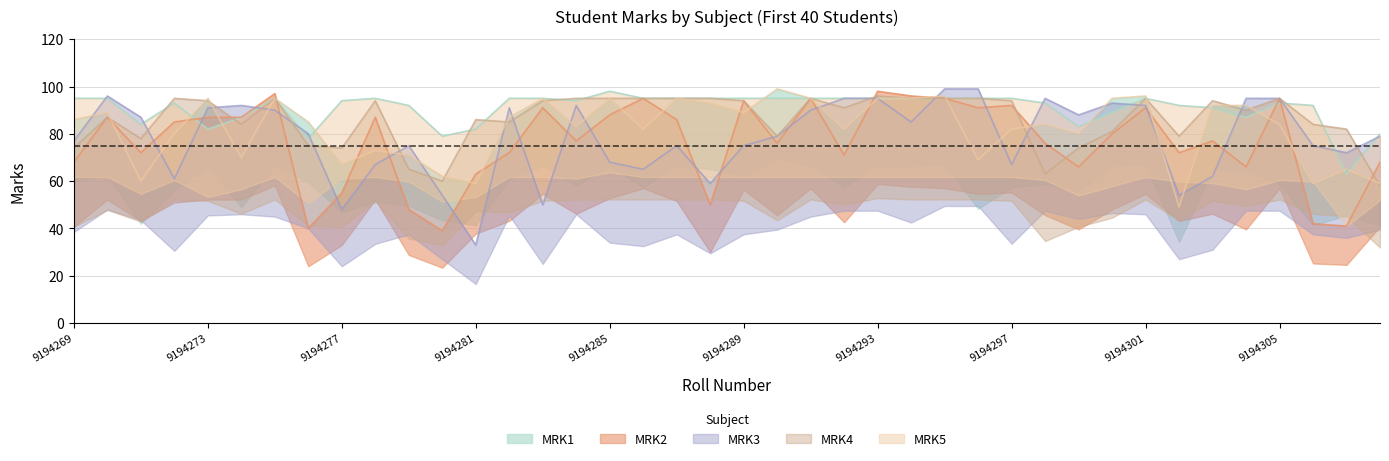

In MRK3, how many points are higher than both neighbors (excluding endpoints)?

8